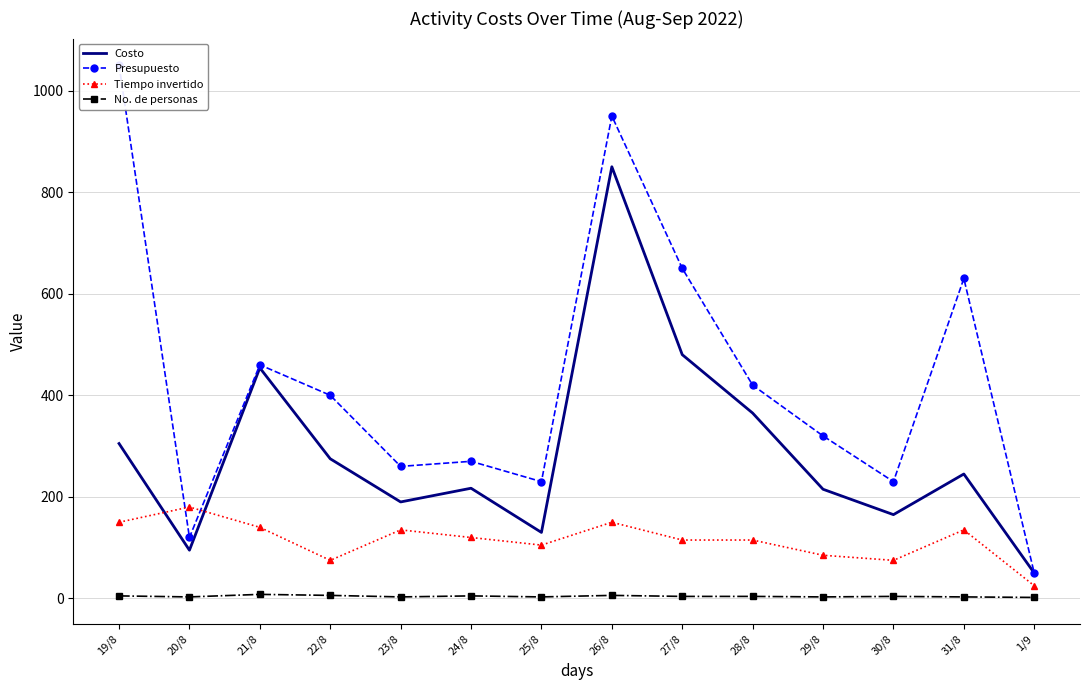

Reading right to left, extract all data points from this chart.

Costo: 1/9=50	31/8=245	30/8=165	29/8=215	28/8=365	27/8=480	26/8=850	25/8=130	24/8=217	23/8=190	22/8=275	21/8=454	20/8=95	19/8=305
Presupuesto: 1/9=50	31/8=630	30/8=230	29/8=320	28/8=420	27/8=650	26/8=950	25/8=230	24/8=270	23/8=260	22/8=400	21/8=460	20/8=120	19/8=1050
Tiempo invertido: 1/9=25	31/8=135	30/8=75	29/8=85	28/8=115	27/8=115	26/8=150	25/8=105	24/8=120	23/8=135	22/8=75	21/8=140	20/8=180	19/8=150
No. de personas: 1/9=2	31/8=3	30/8=4	29/8=3	28/8=4	27/8=4	26/8=6	25/8=3	24/8=5	23/8=3	22/8=6	21/8=8	20/8=3	19/8=5